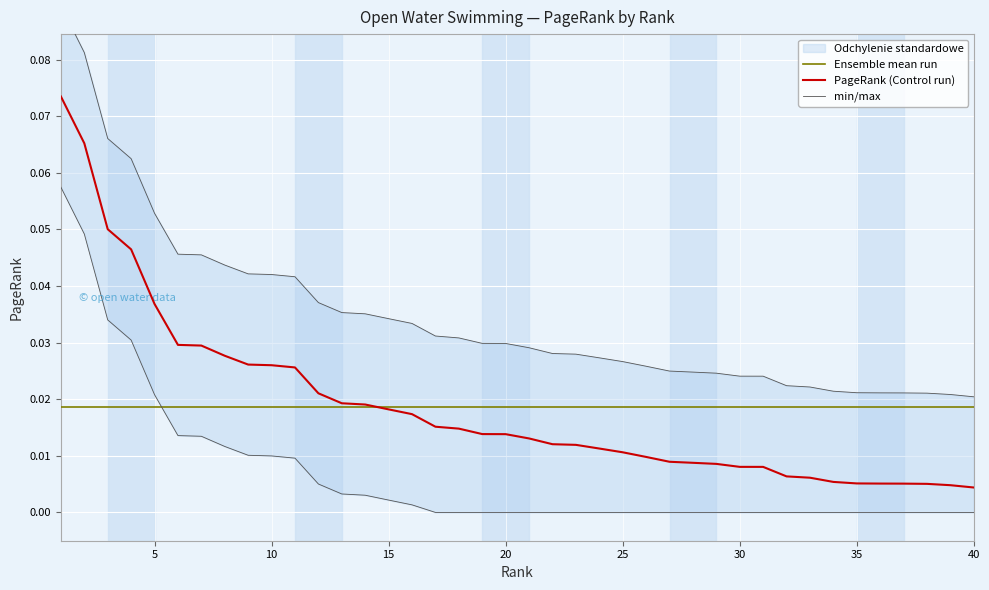

True or false: Ensemble mean run has more than 2 interior local peaks.

False